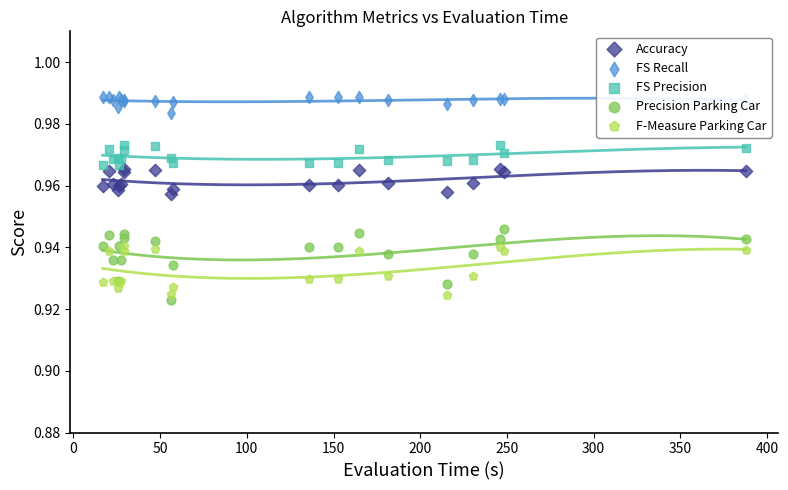

Is the value of F-Measure Parking Car at 350 greater than the value of FS Recall at 15?

No